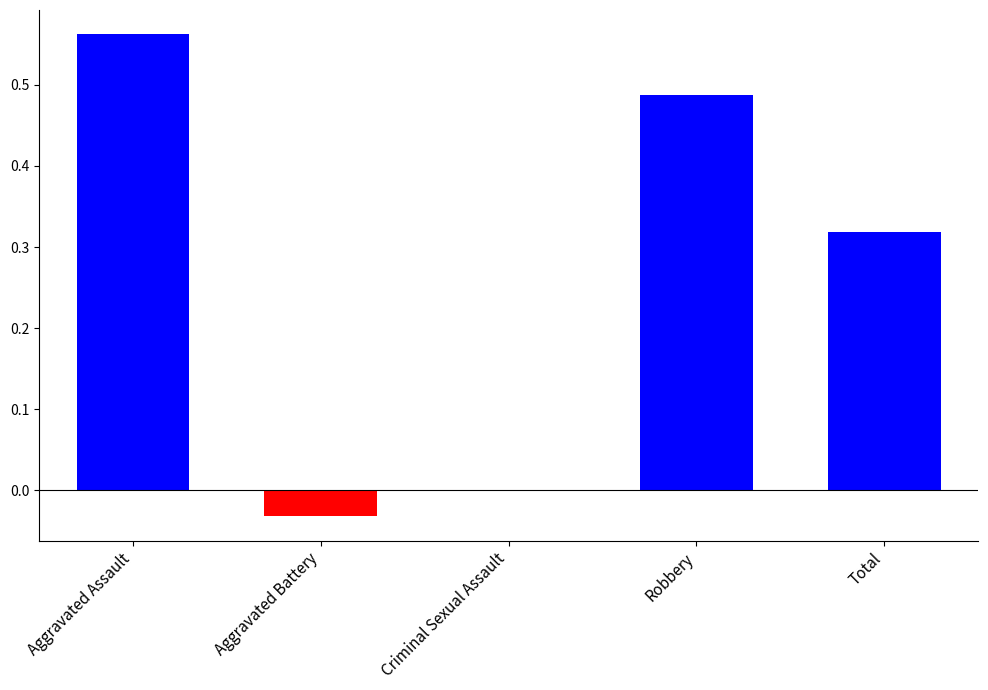

At which label is the value closest to 0?

Criminal Sexual Assault